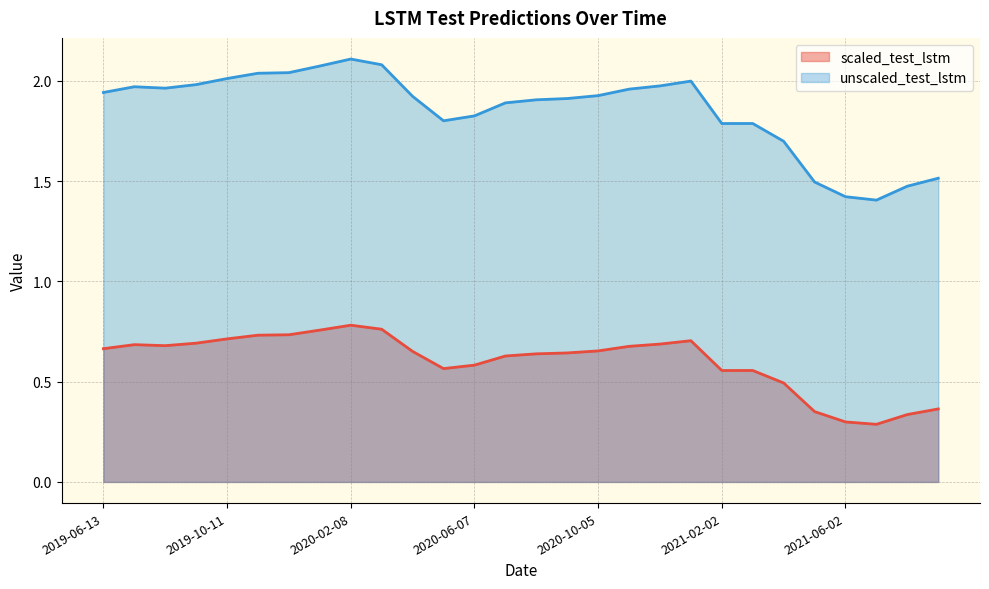

Count the number of data series in this chart.

2